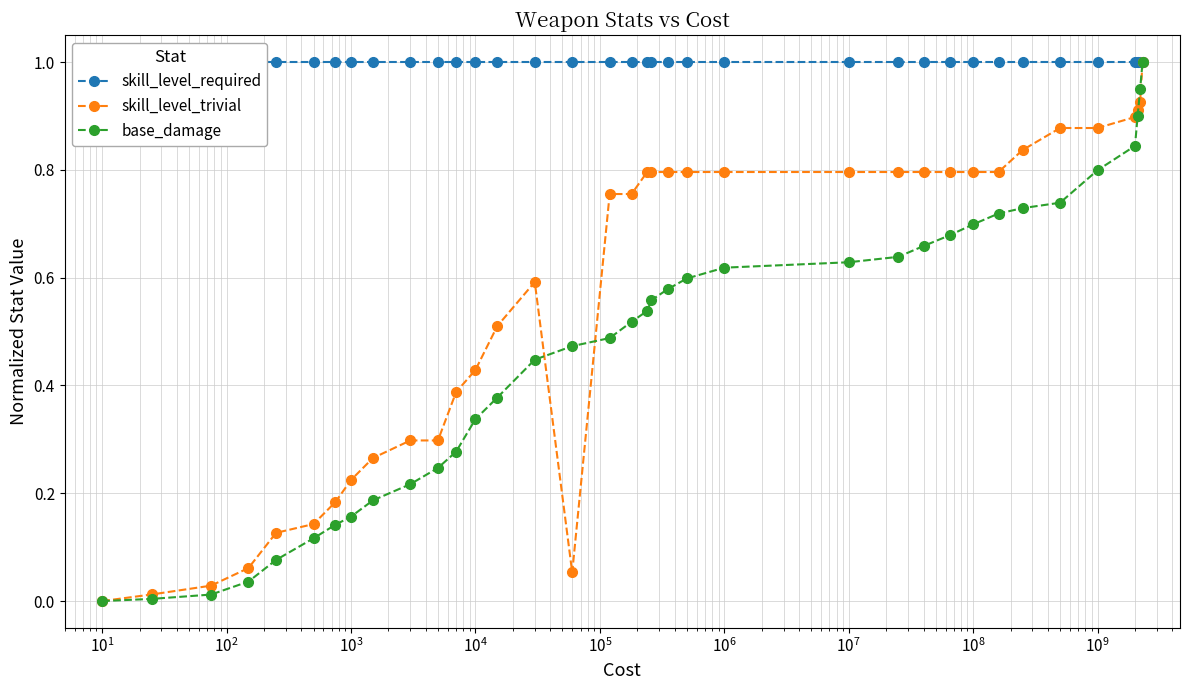

List the series in order of their peak value, lowest first.

skill_level_required, skill_level_trivial, base_damage